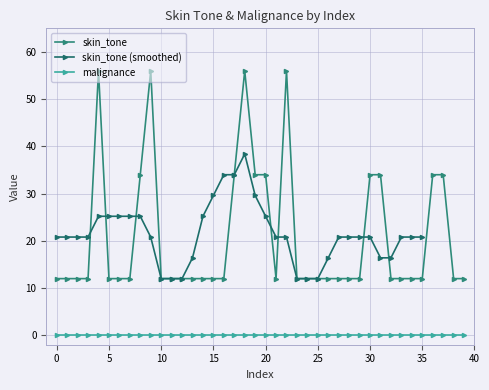

What is the highest value of the skin_tone series?

56